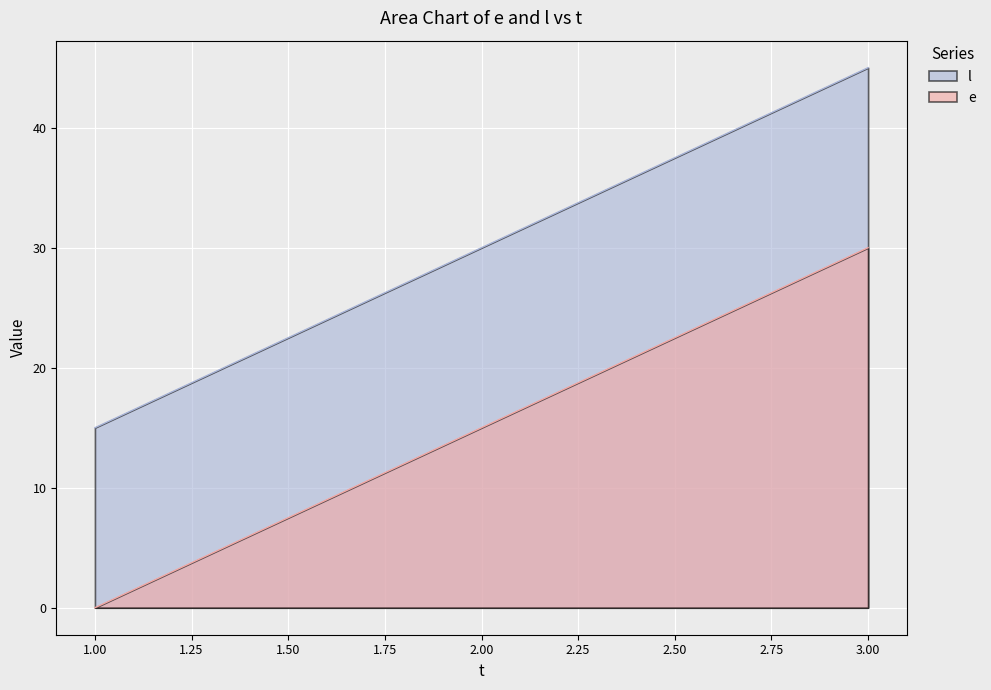

Rank the series at 3.00 from highest to lowest value.

l, e